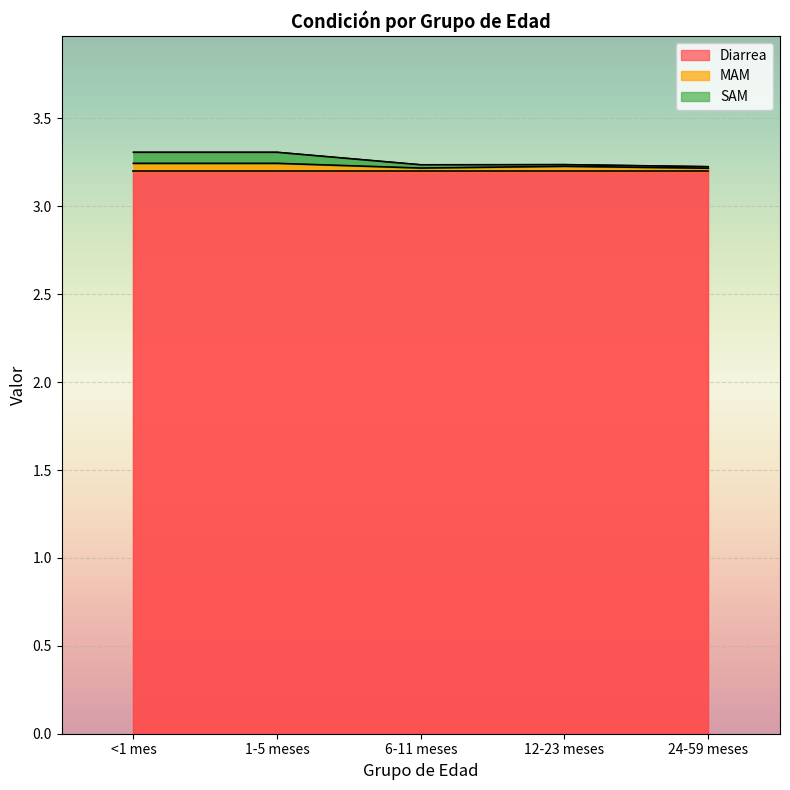

Is it true that MAM equals 5.6 at 12-23 meses?

False